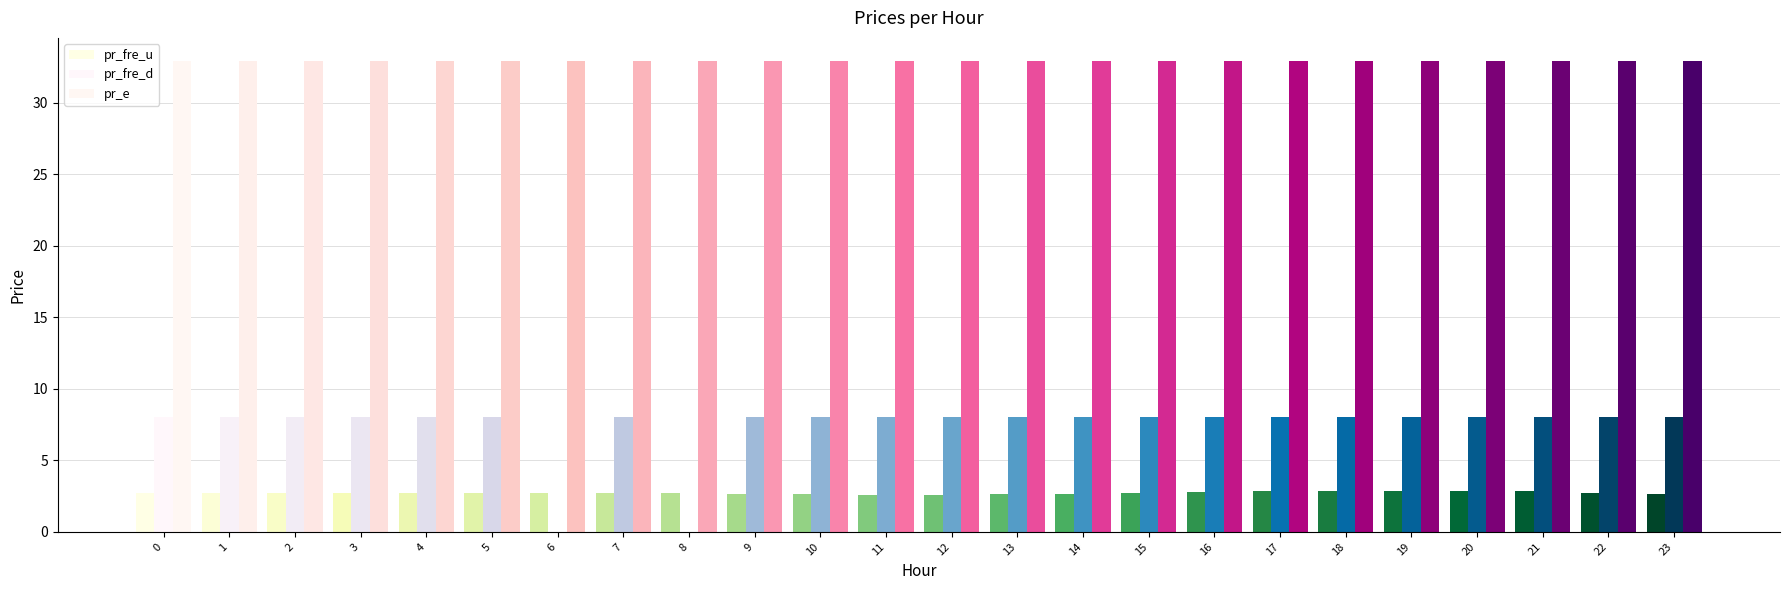

What is the sum of the pr_fre_u values at 19 and 21?

5.7